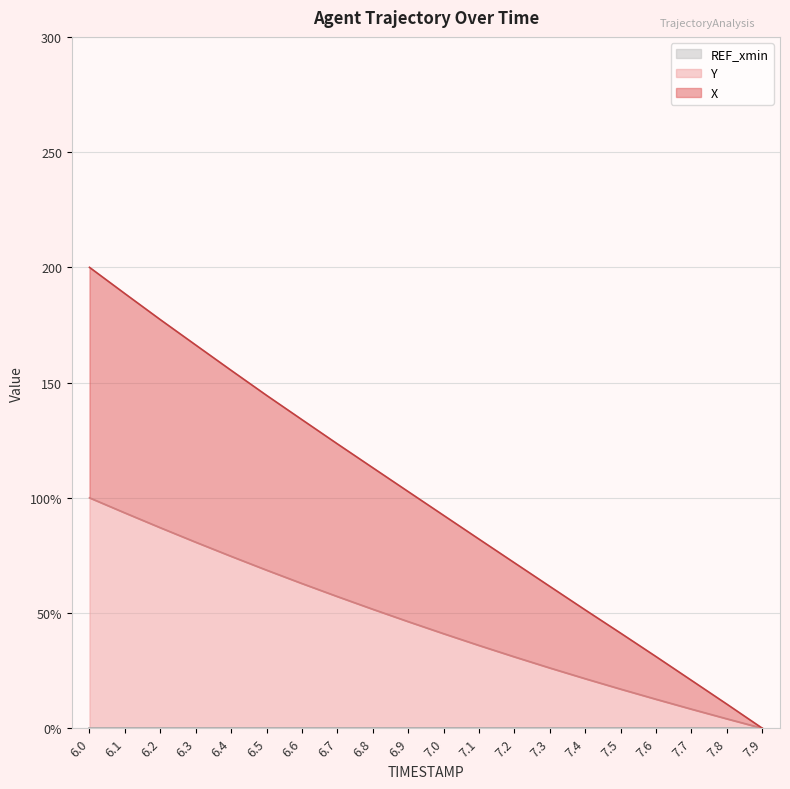

Which series changed the most between 6.0 and 7.2?

X